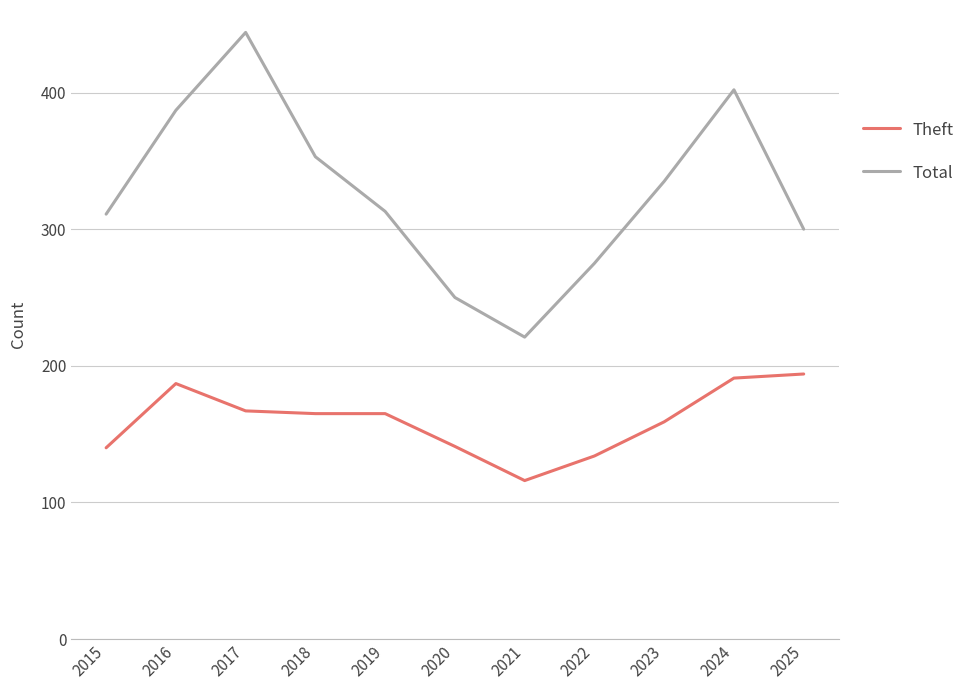

Read the Total value at 2021, to the nearest 10.

220